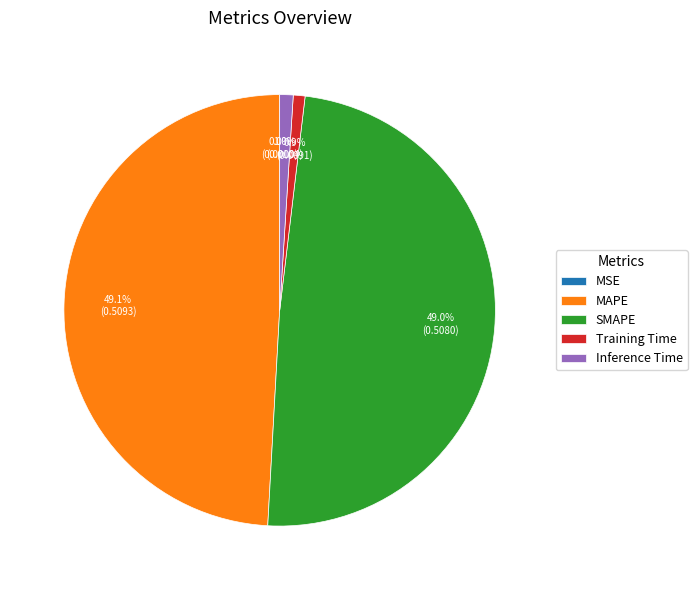

What percentage is the MAPE slice, to the nearest percent?

49%